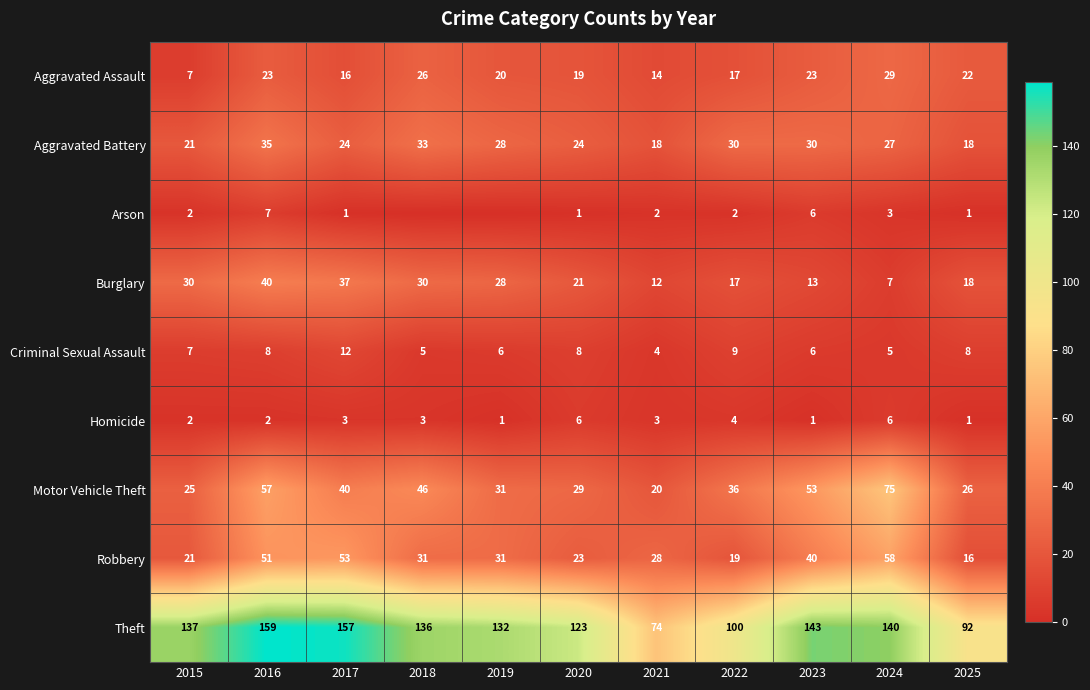

Between 2022 and 2025, which series saw the biggest shift?

Aggravated Battery